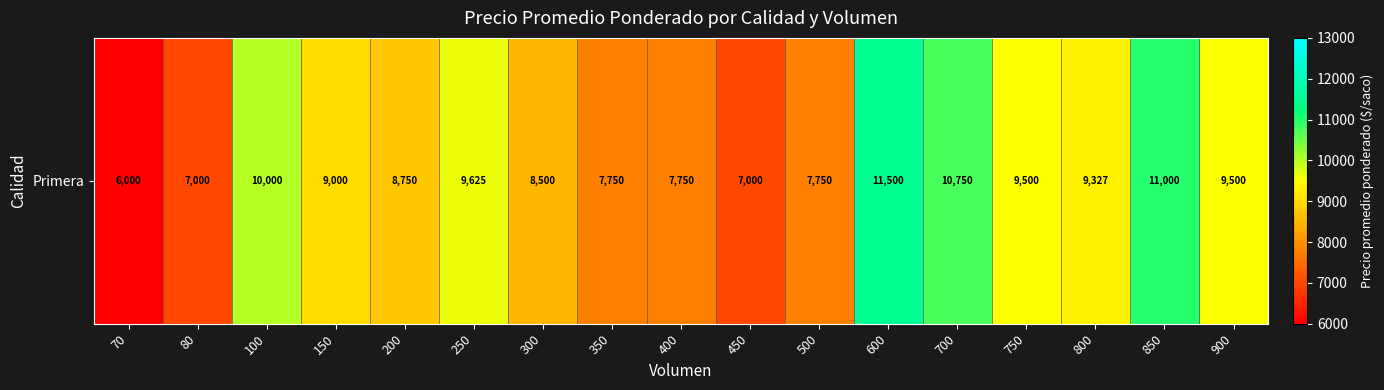

What is the sum of the values at 200 and 80?

15750